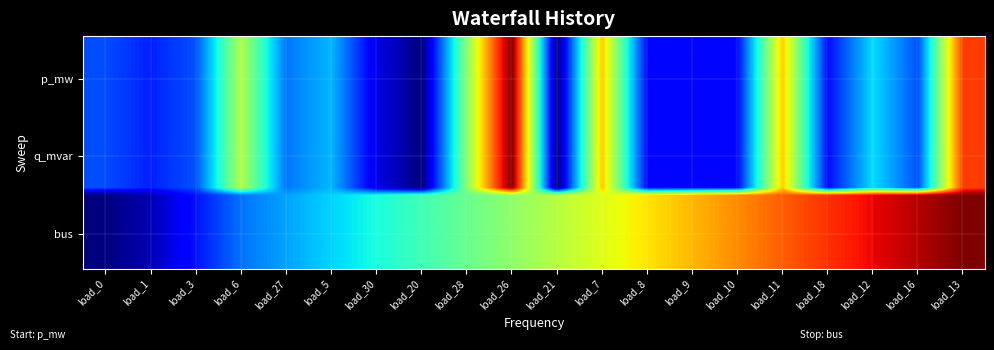

Which has a higher value, load_20 or load_7?

load_7